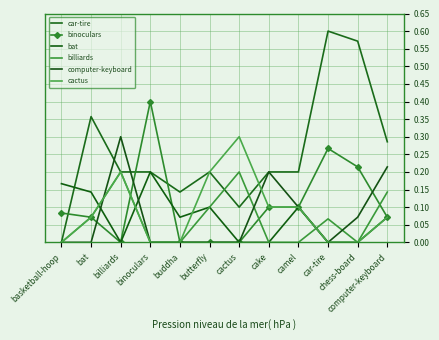

Is it true that cactus equals 0.0 at car-tire?

True